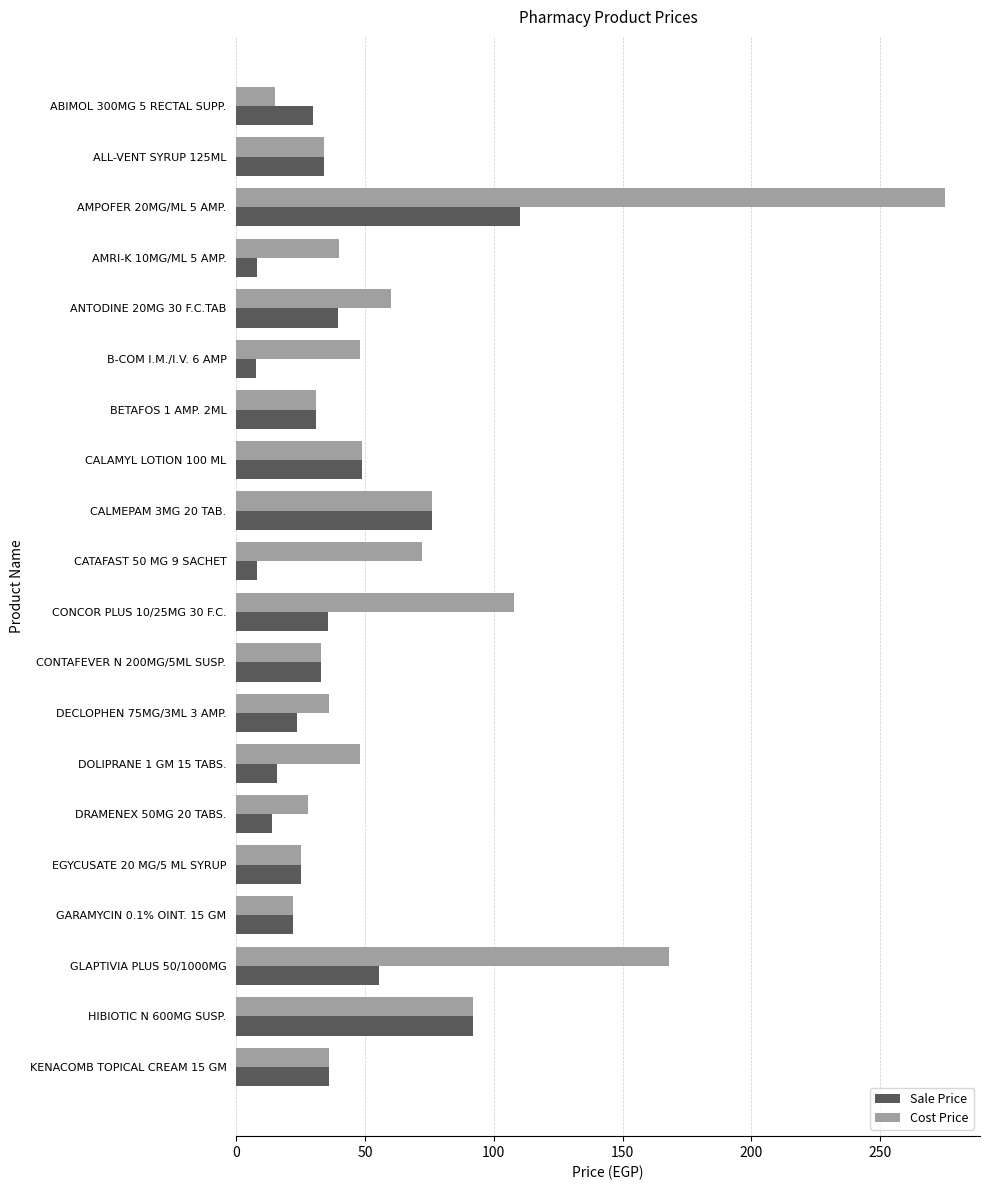

Is the value of Sale Price at CATAFAST 50 MG 9 SACHET greater than the value of Cost Price at CONCOR PLUS 10/25MG 30 F.C.?

No